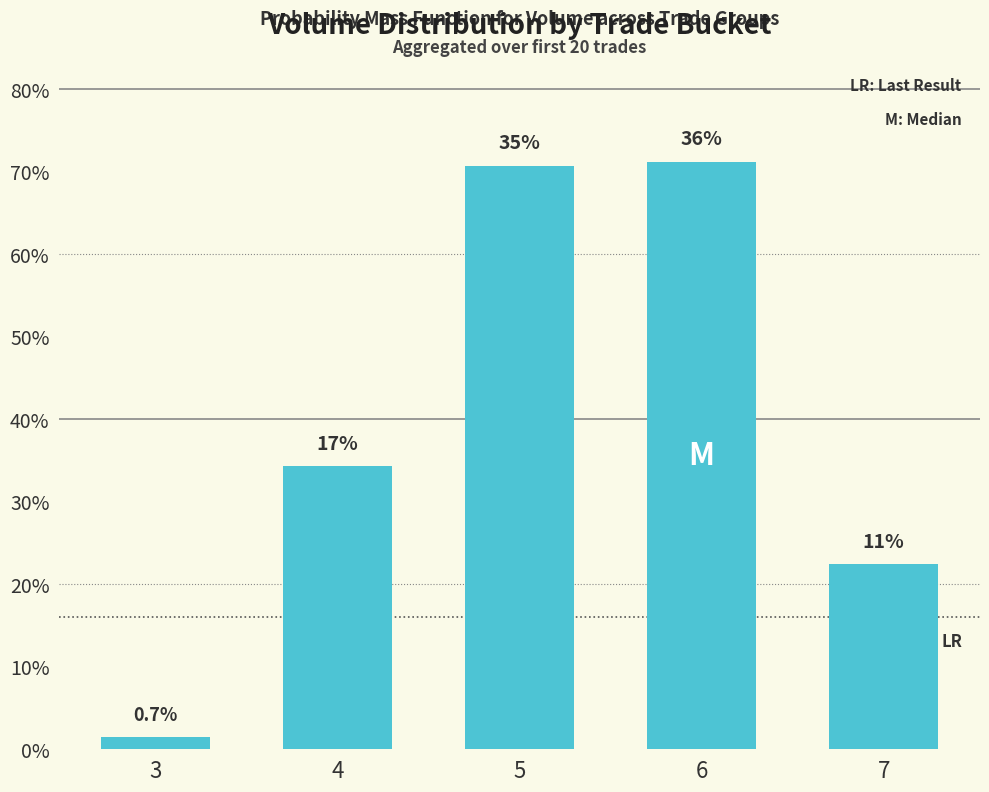

At which category does the chart reach its peak across all series?

6